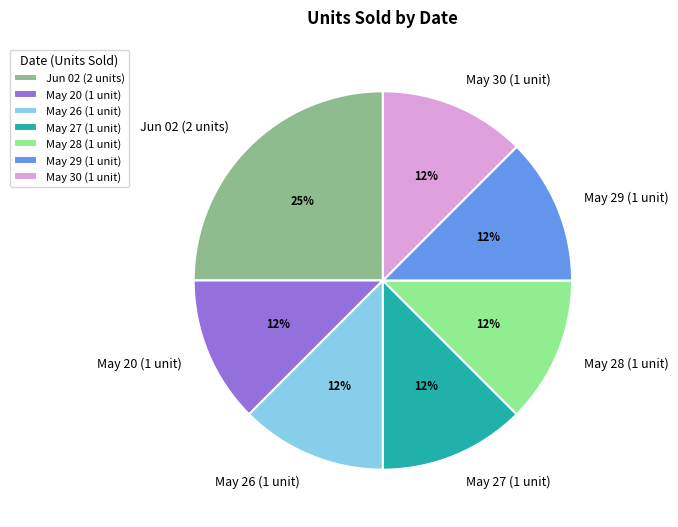

To the nearest percent, what is the average slice percentage?

14%